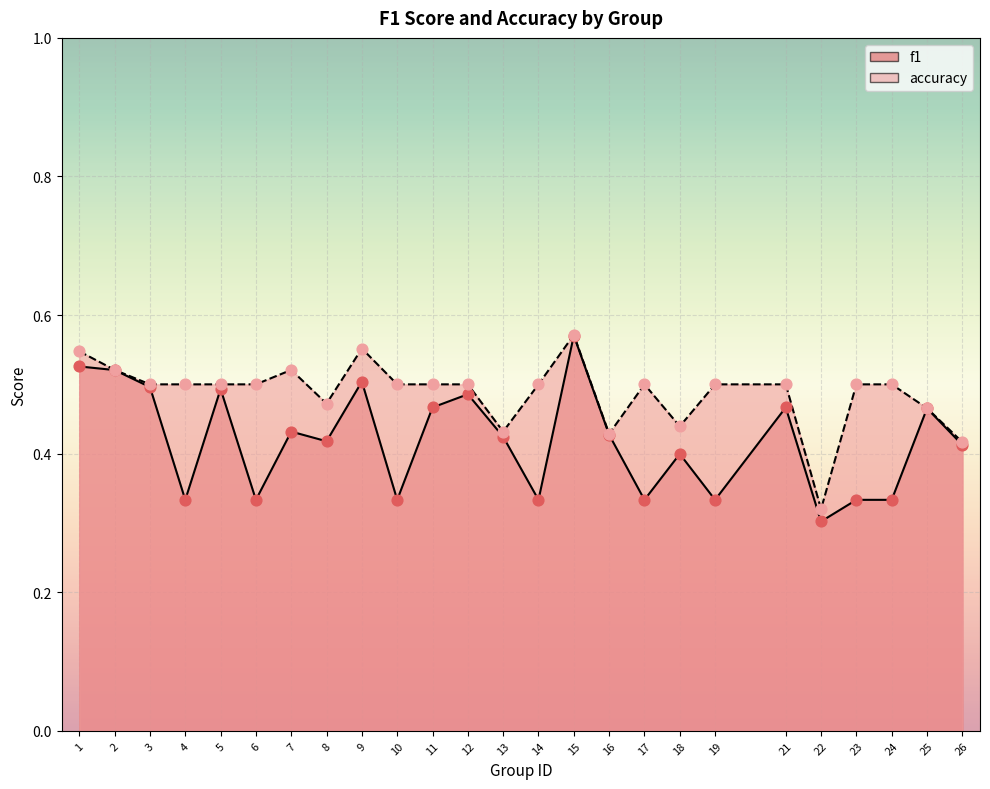

Which series has the largest Y range (max minus min)?

f1